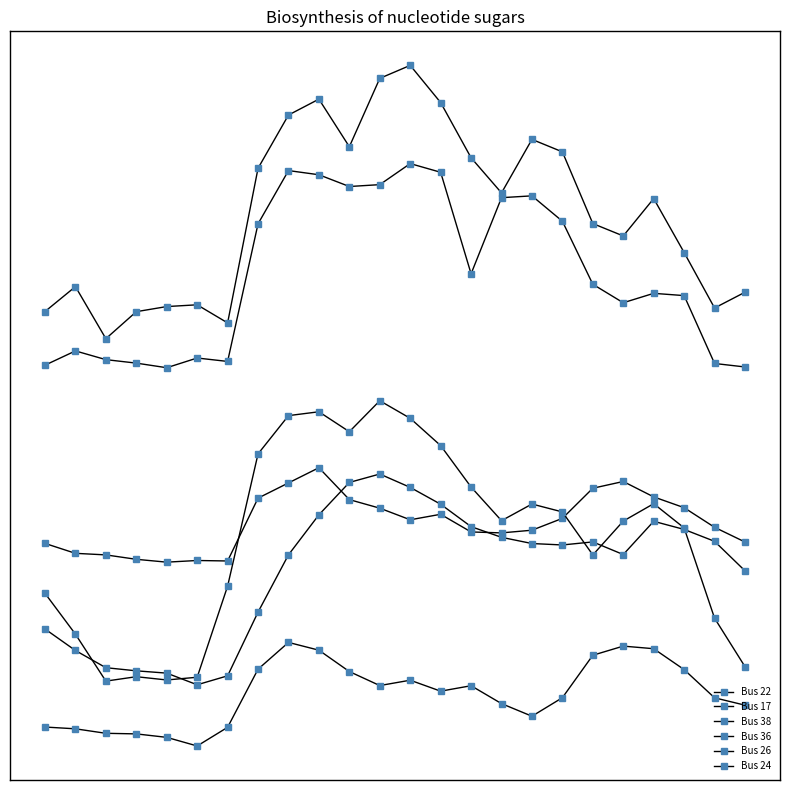

Is this an area chart (filled region under the line)?

No